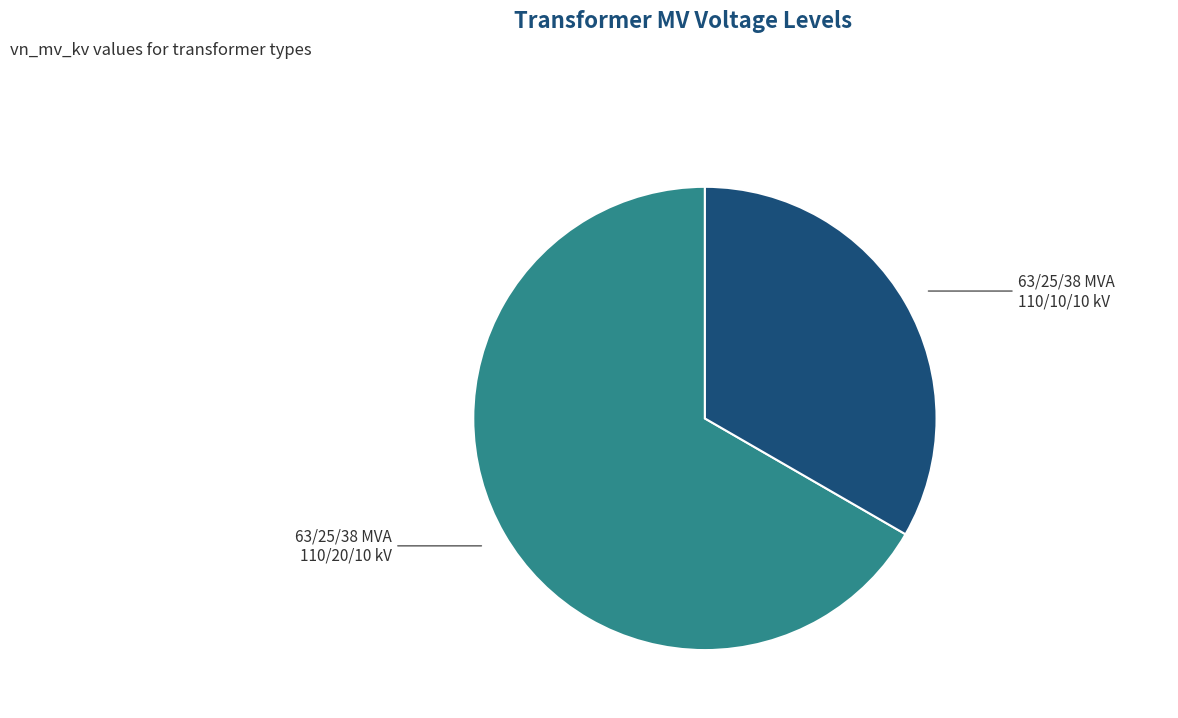

Is the sum of 63/25/38 MVA 110/20/10 kV and 63/25/38 MVA 110/10/10 kV greater than half?

Yes